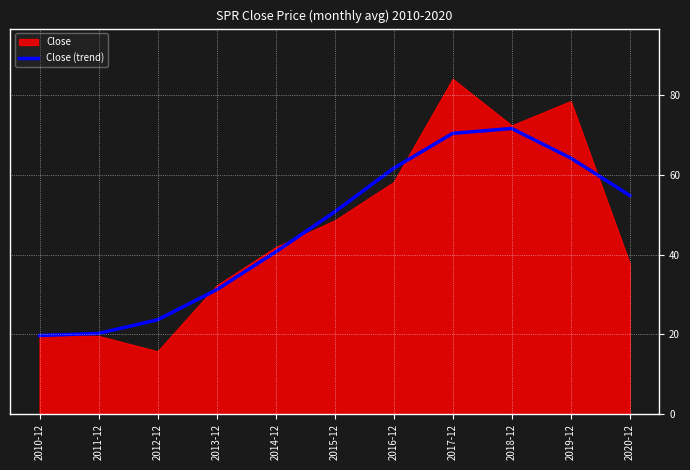

Where does the data first go above 50?

2015-12